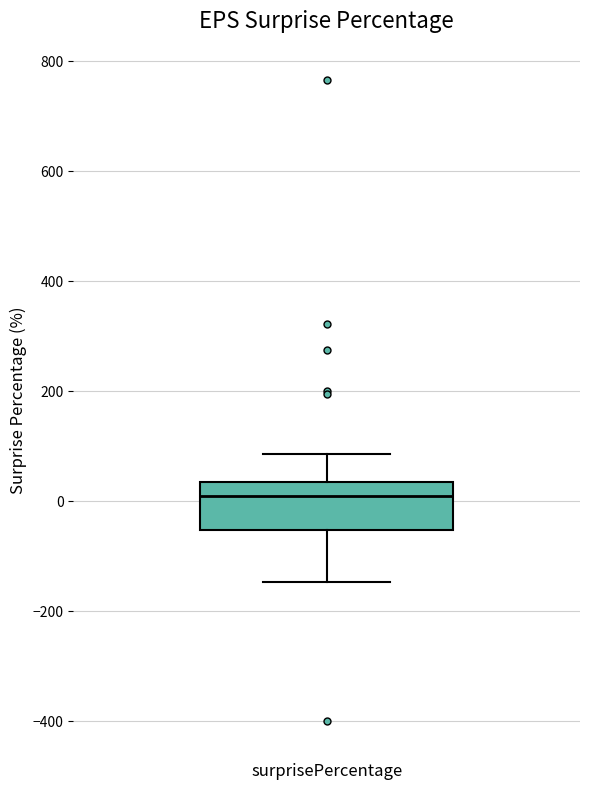

Read this box plot against the y-axis: the position of the median line, the range covered by the box, and the ends of both whiskers. The values are not printed on the chart, so give them approximately, as read against the axis.

median 0, box -60 to 40, whiskers -140 to 80